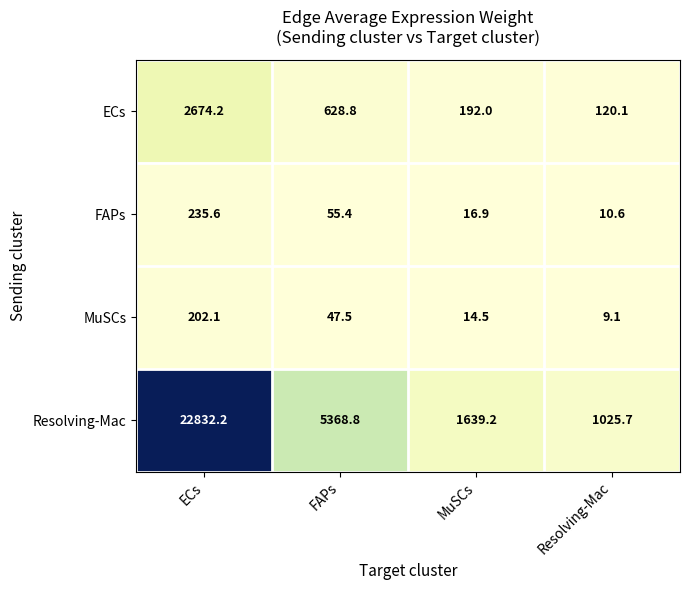

What is the sum of the FAPs values at MuSCs and FAPs?

72.3